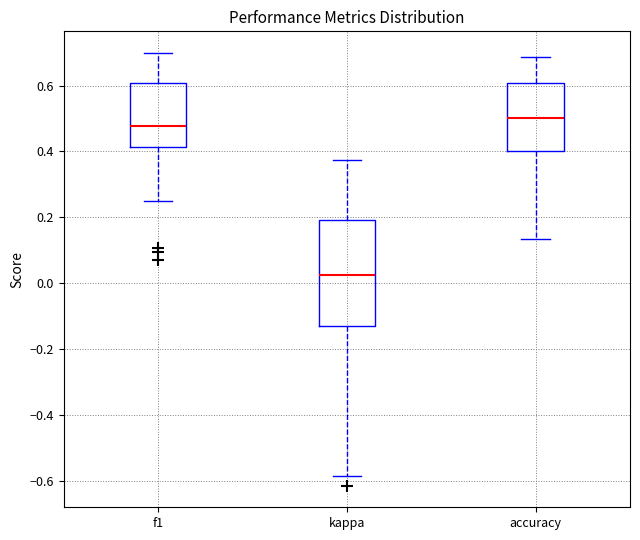

Where is the upper edge of the box for kappa on the y-axis? The values are not printed on the chart, so give them approximately, as read against the axis.

0.20